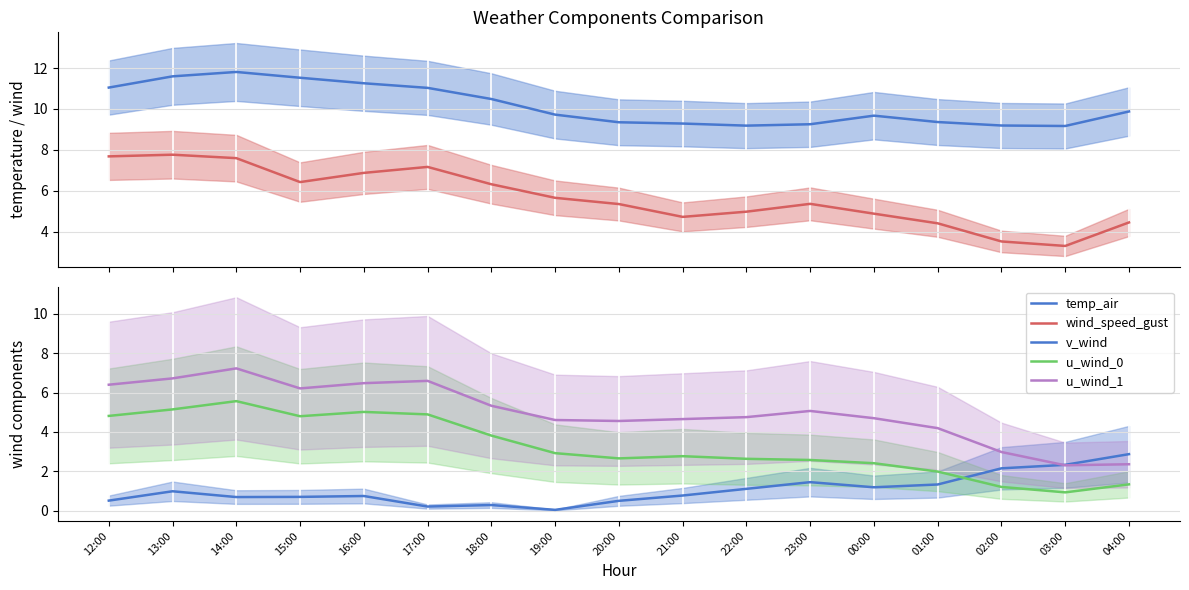

What is the sum of the wind_speed_gust values at 22:00 and 18:00?

11.3